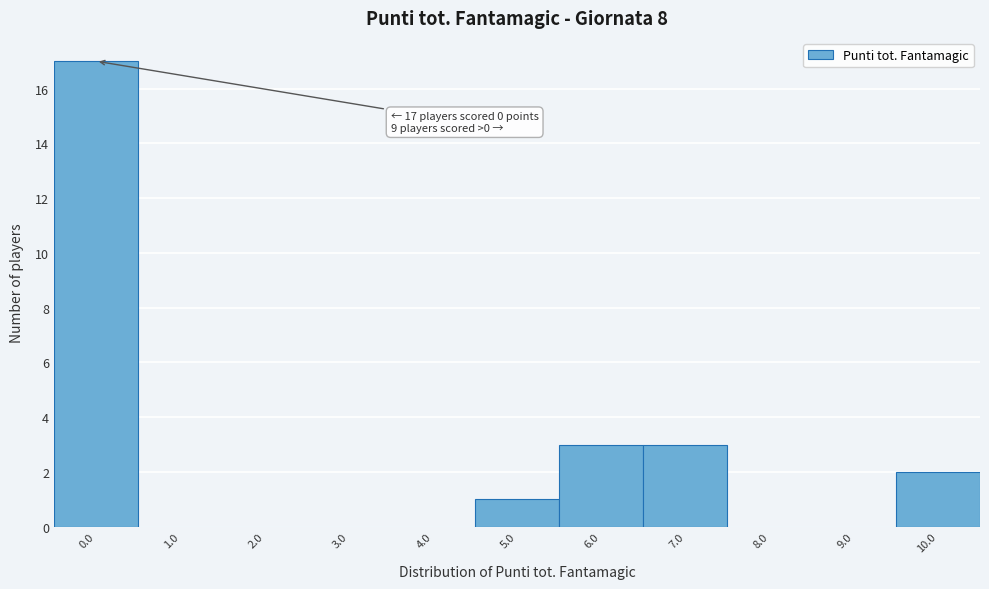

Over which range of the x-axis is the bar tallest?

-0.5 to 0.5